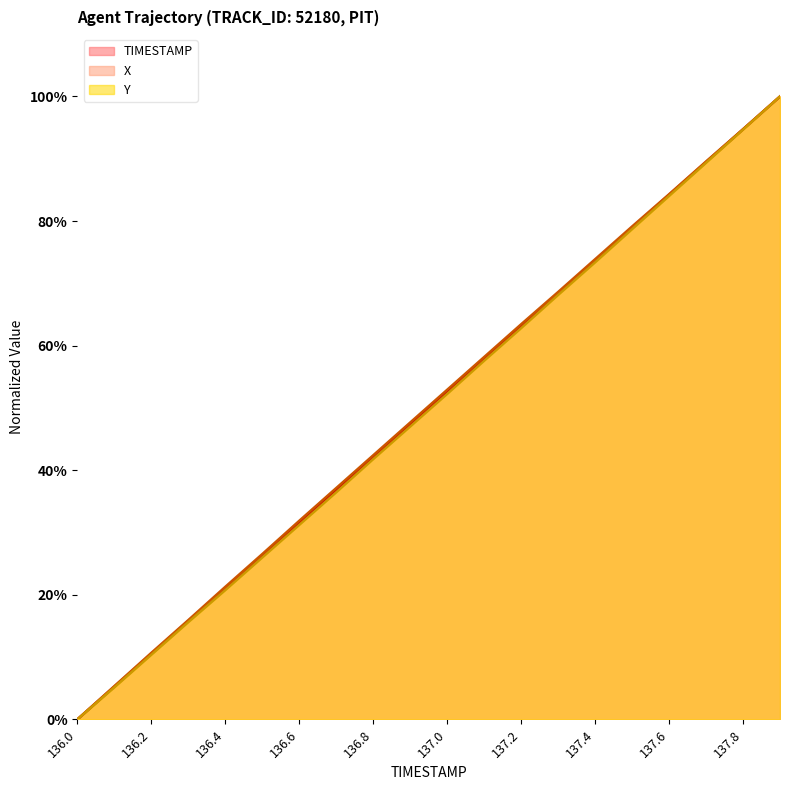

How many series are shown in this chart?

3